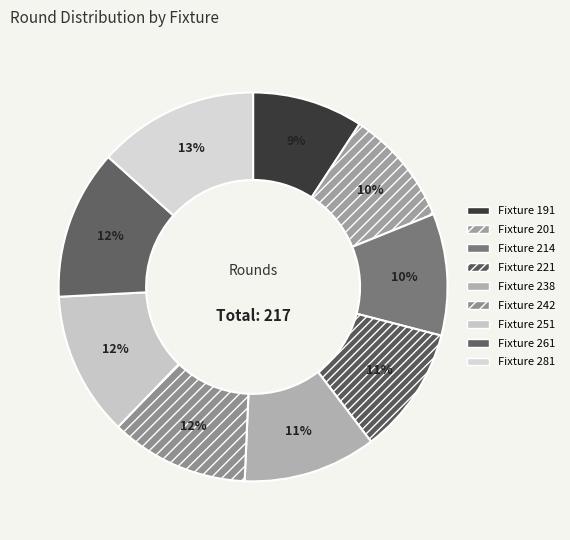

The Fixture 214 slice represents 10% of the pie. True or false?

True